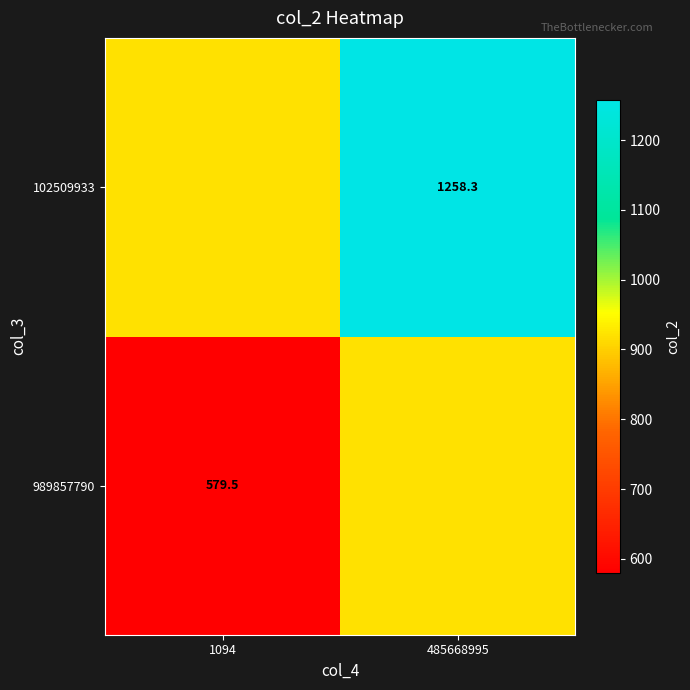

List the labels in order of 989857790 value, smallest first.

1094, 485668995